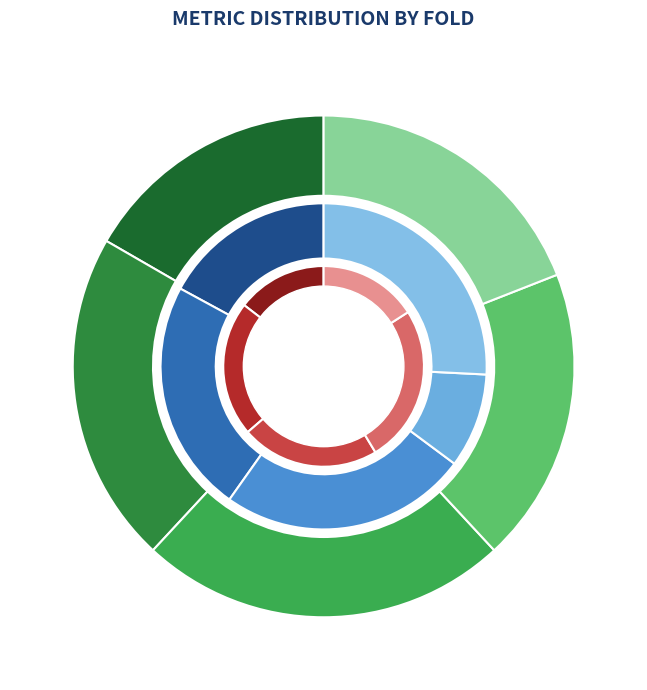

Does any single category account for the majority?

No